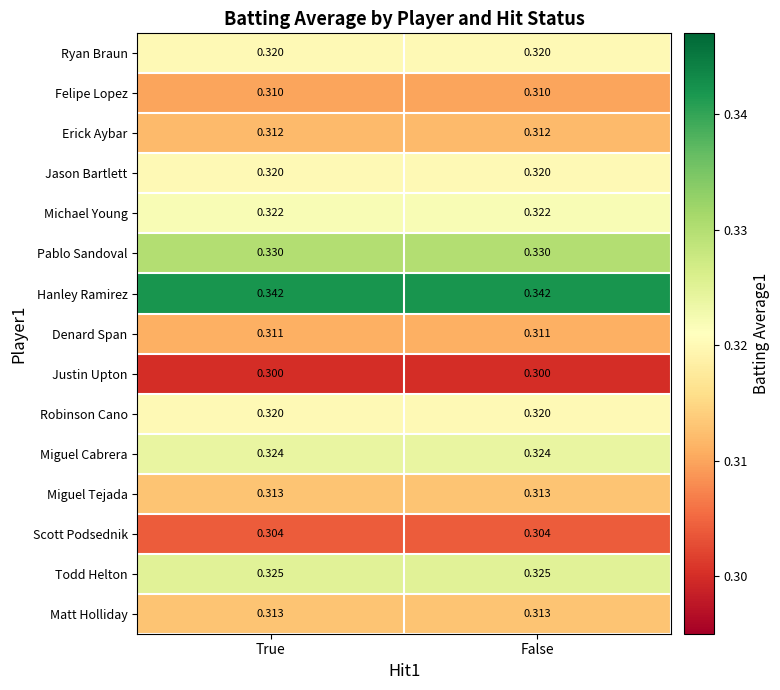

Which series has the largest total across all categories?

Hanley Ramirez